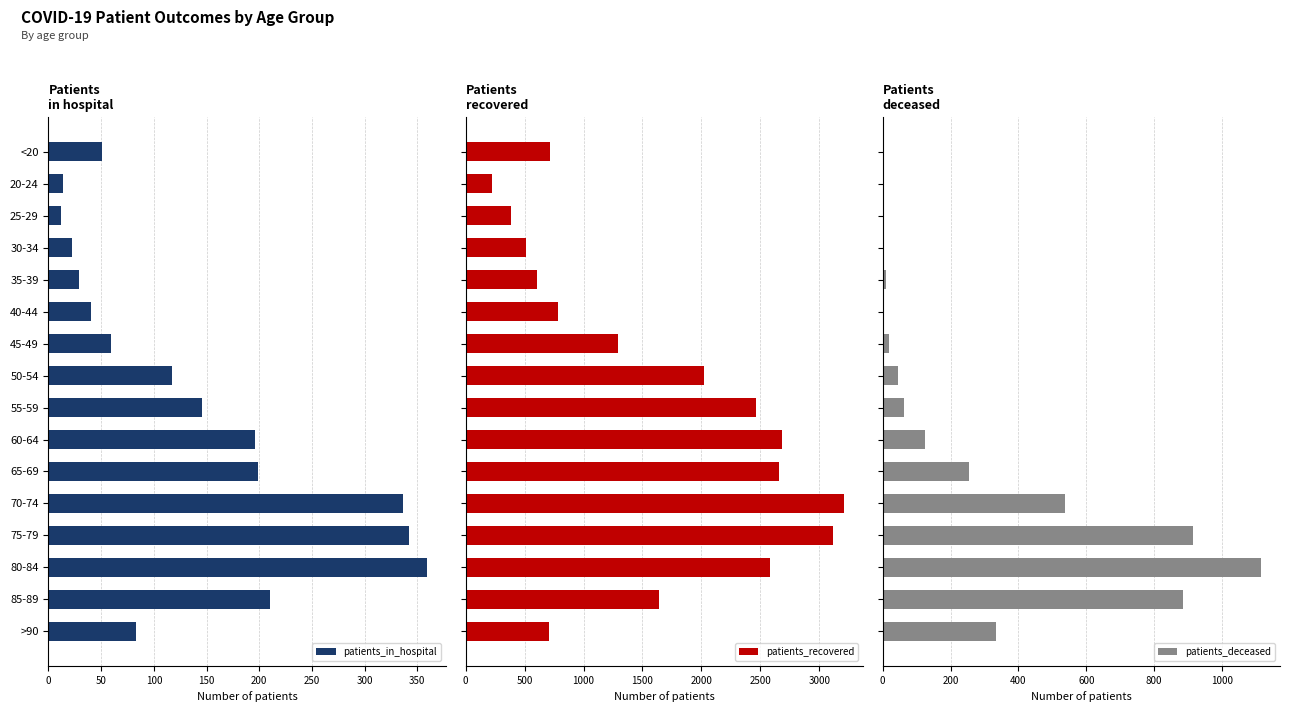

What is the average value of the patients_in_hospital series?

138